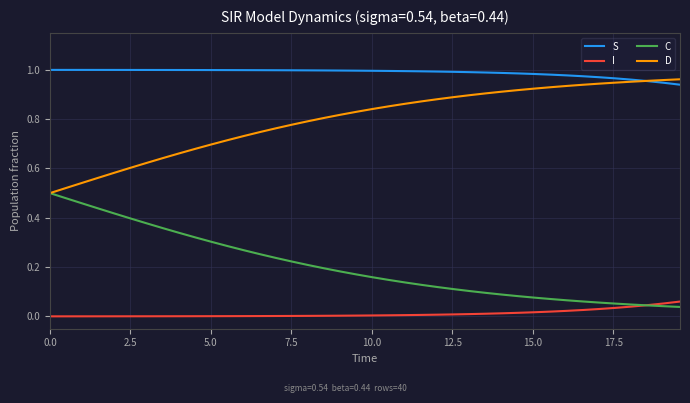

How many categories are shown in the chart?

40